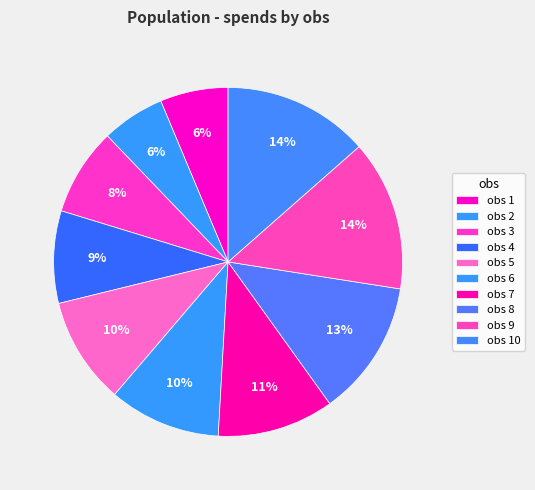

To the nearest percent, what is the average slice percentage?

10%